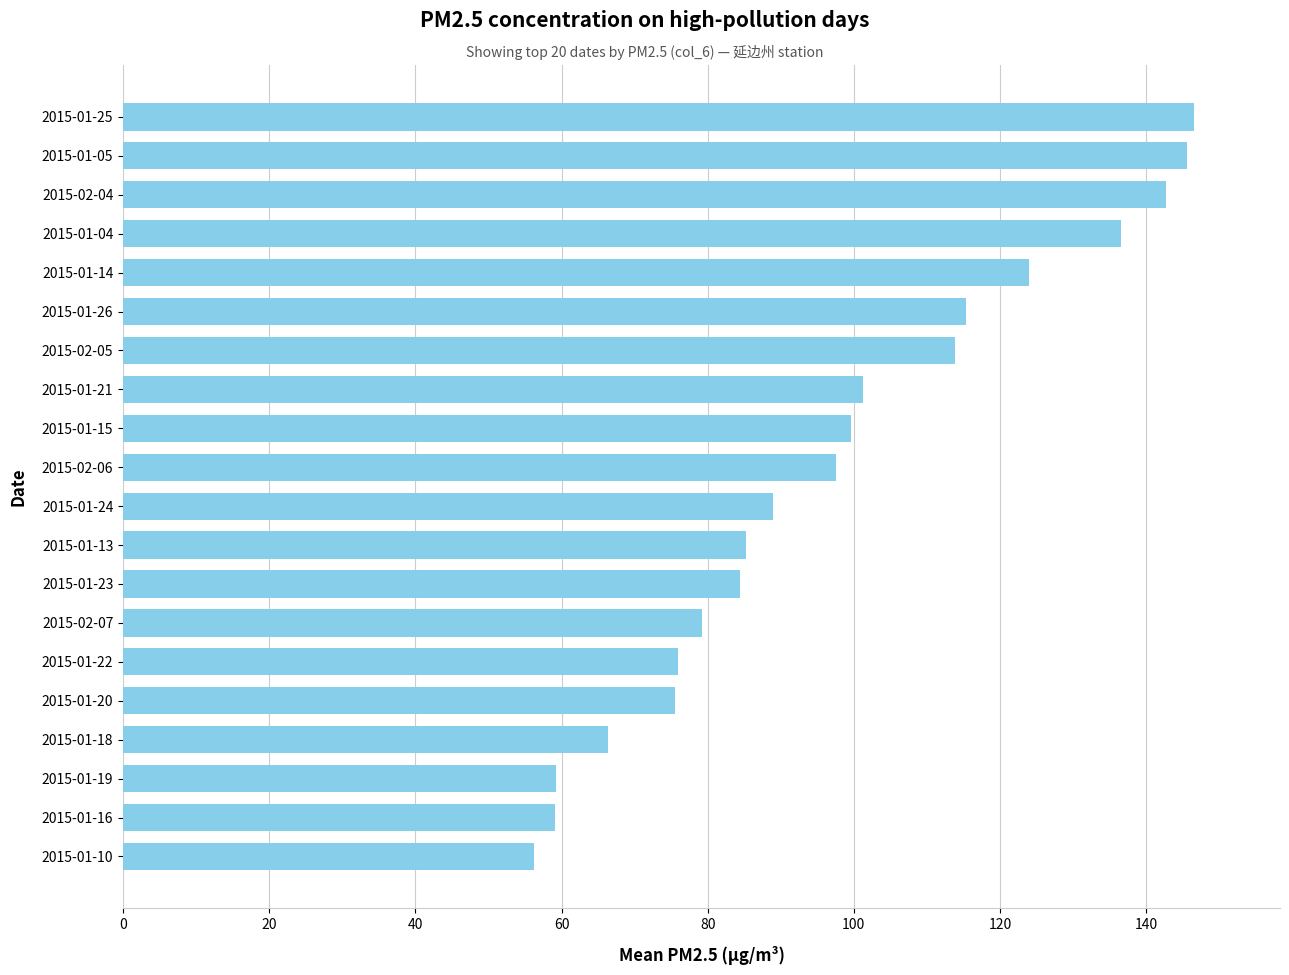

What is the smallest value displayed?

56.2